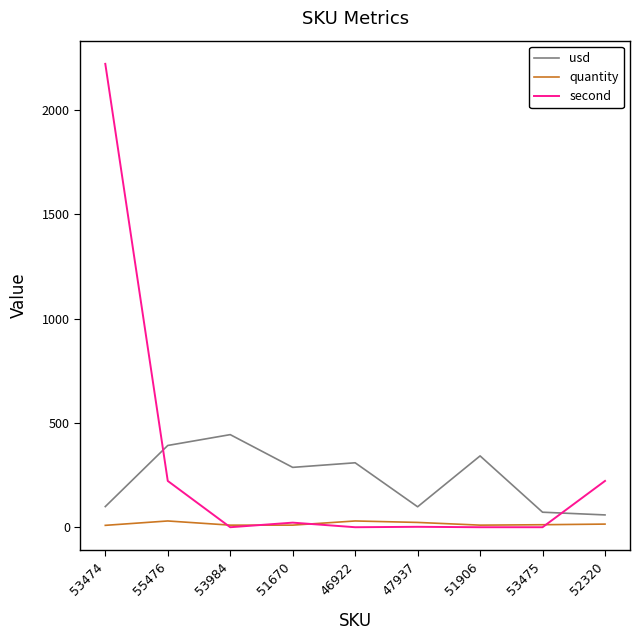

Which series has the largest range (max minus min)?

second